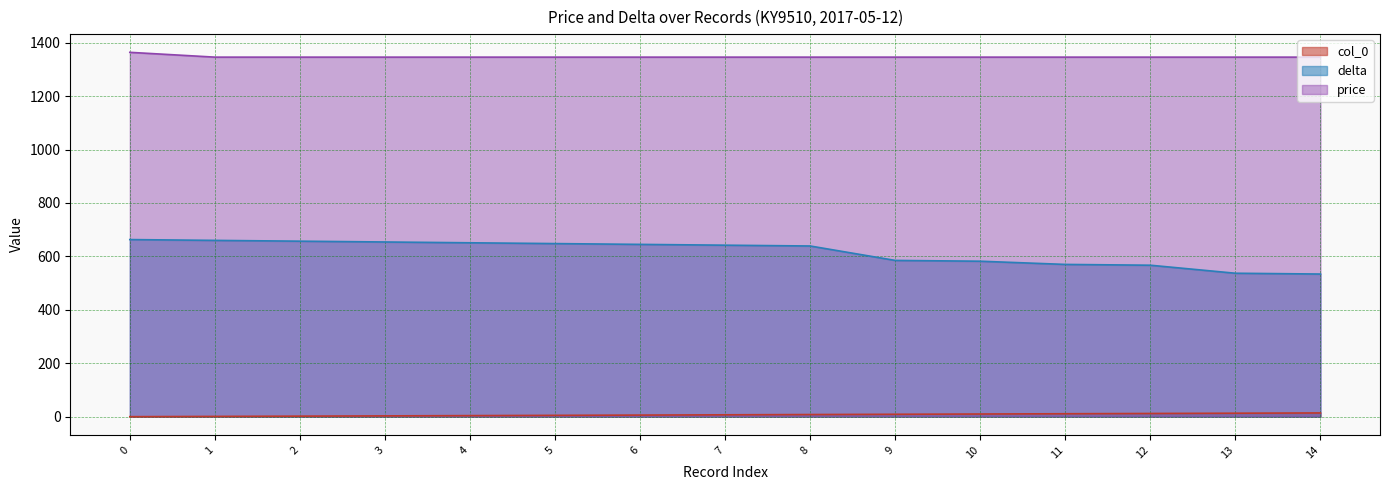

Which series has the largest range (max minus min)?

delta